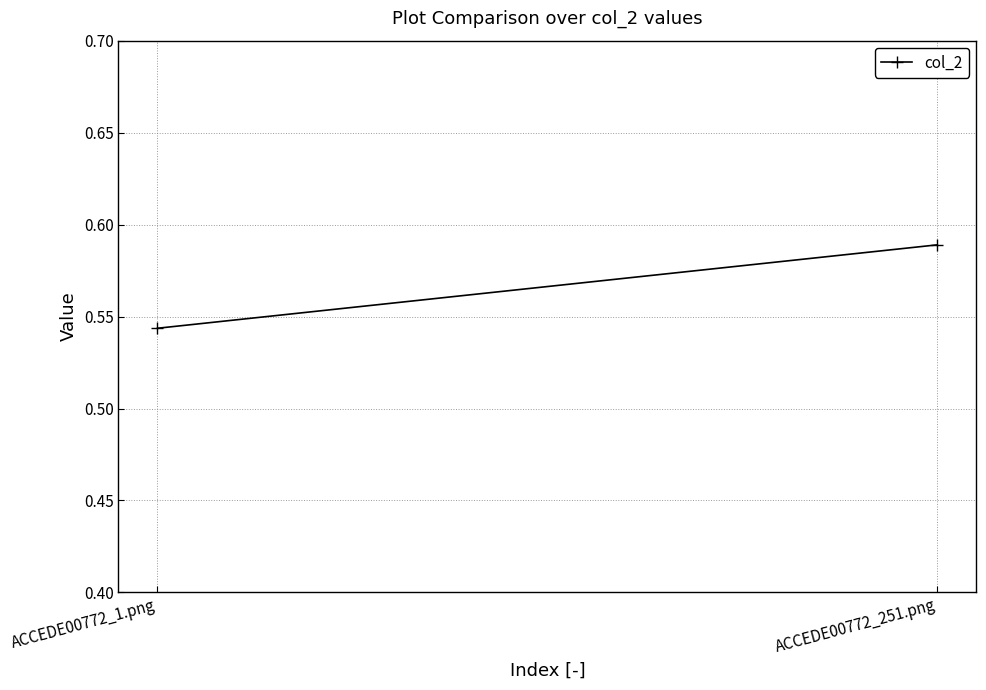

Is it true that the value at ACCEDE00772_1.png is 0.5?

True